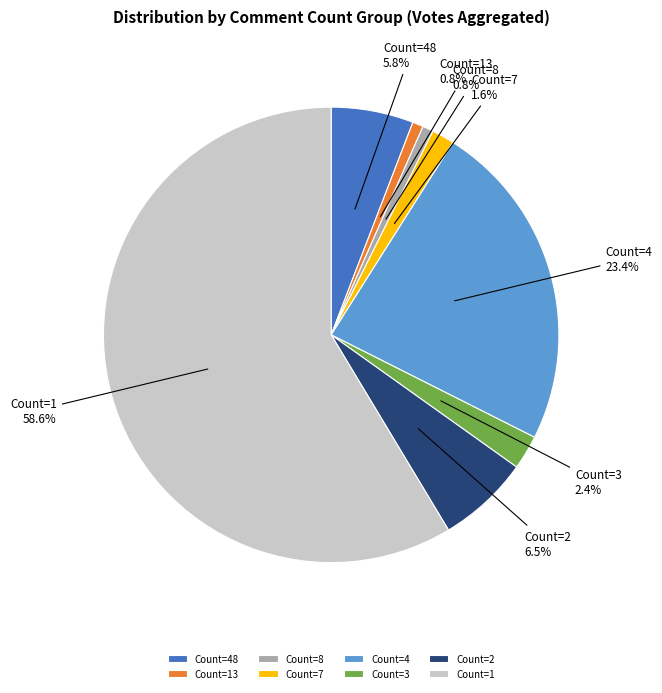

Does Count=1 account for over 50% of the chart?

Yes